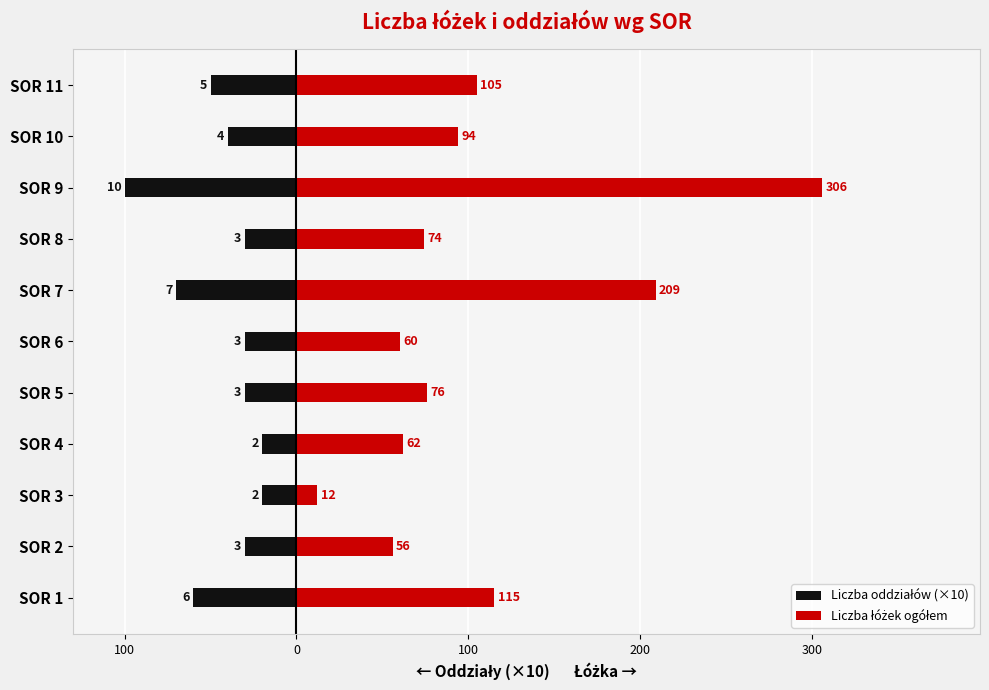

What is the greatest value displayed?

306